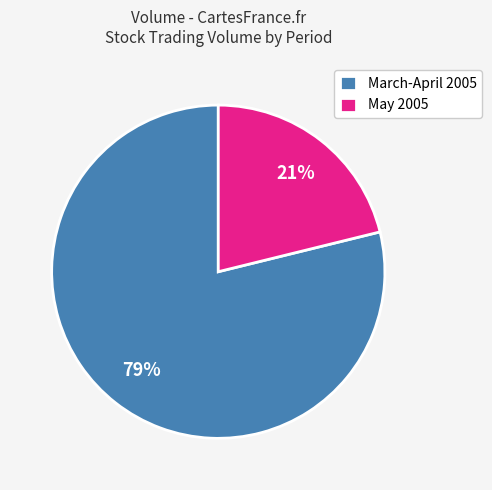

Combined, do May 2005 and March-April 2005 account for over 50%?

Yes